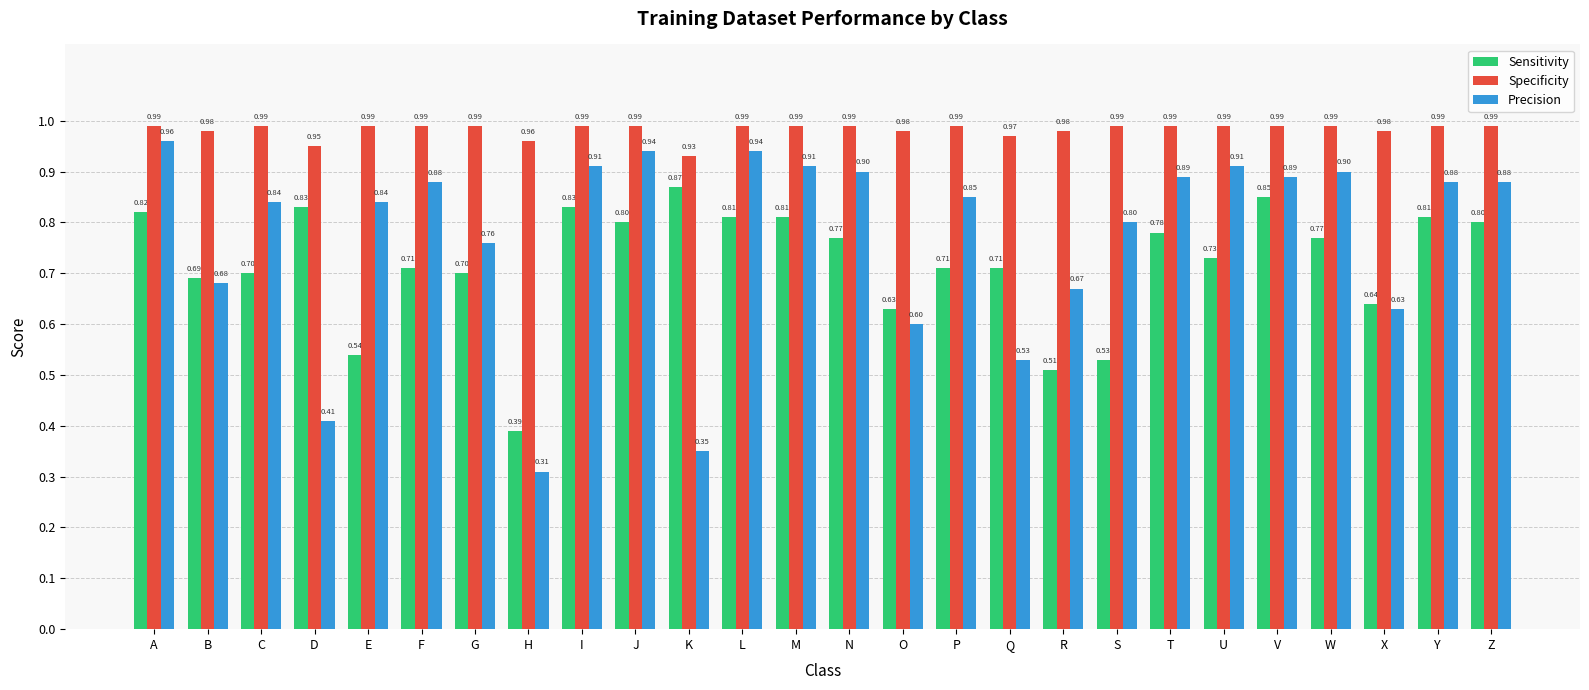

Is the value of Sensitivity at O greater than the value of Precision at U?

No